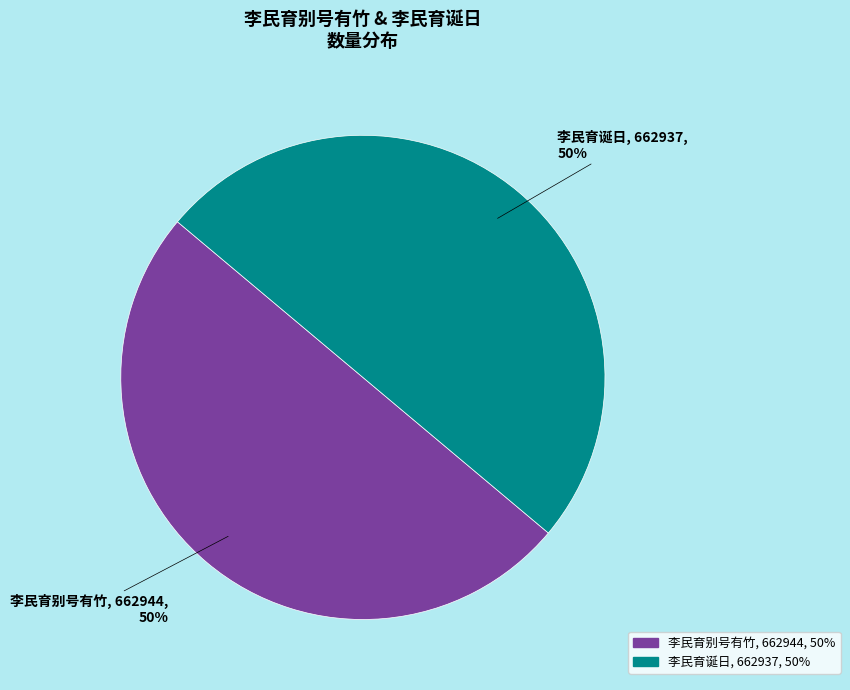

True or false: 李民育别号有竹 accounts for 50% of the total.

True